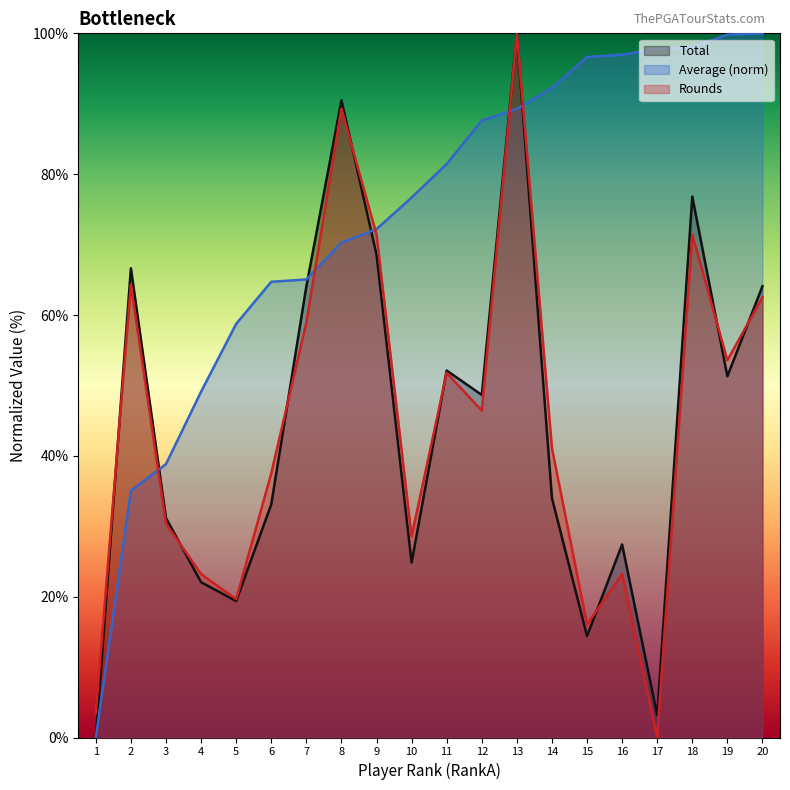

Reading left to right, what are all the values shown in this chart?

Total: 0.0	66.6	31.2	22.1	19.4	33.1	64.1	90.5	68.6	24.8	52.1	48.6	100.0	34.0	14.4	27.4	3.2	76.8	51.3	64.1
Average: 0.0	35.0	38.8	49.1	58.7	64.7	65.0	70.3	72.2	76.7	81.4	87.6	89.3	92.2	96.6	97.0	97.8	98.0	99.8	100.0
Rounds: 3.6	64.3	30.4	23.2	19.6	37.5	58.9	89.3	71.4	28.6	51.8	46.4	100.0	41.1	16.1	23.2	0.0	71.4	53.6	62.5